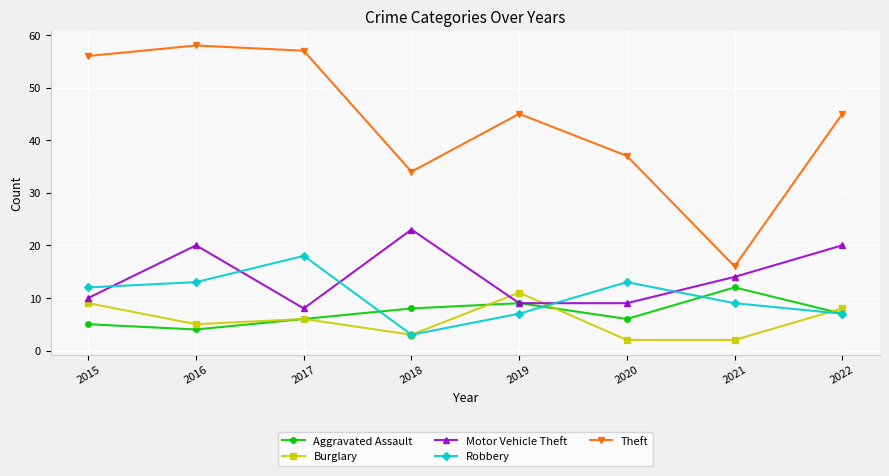

Which category has the highest value in the Robbery series?

2017